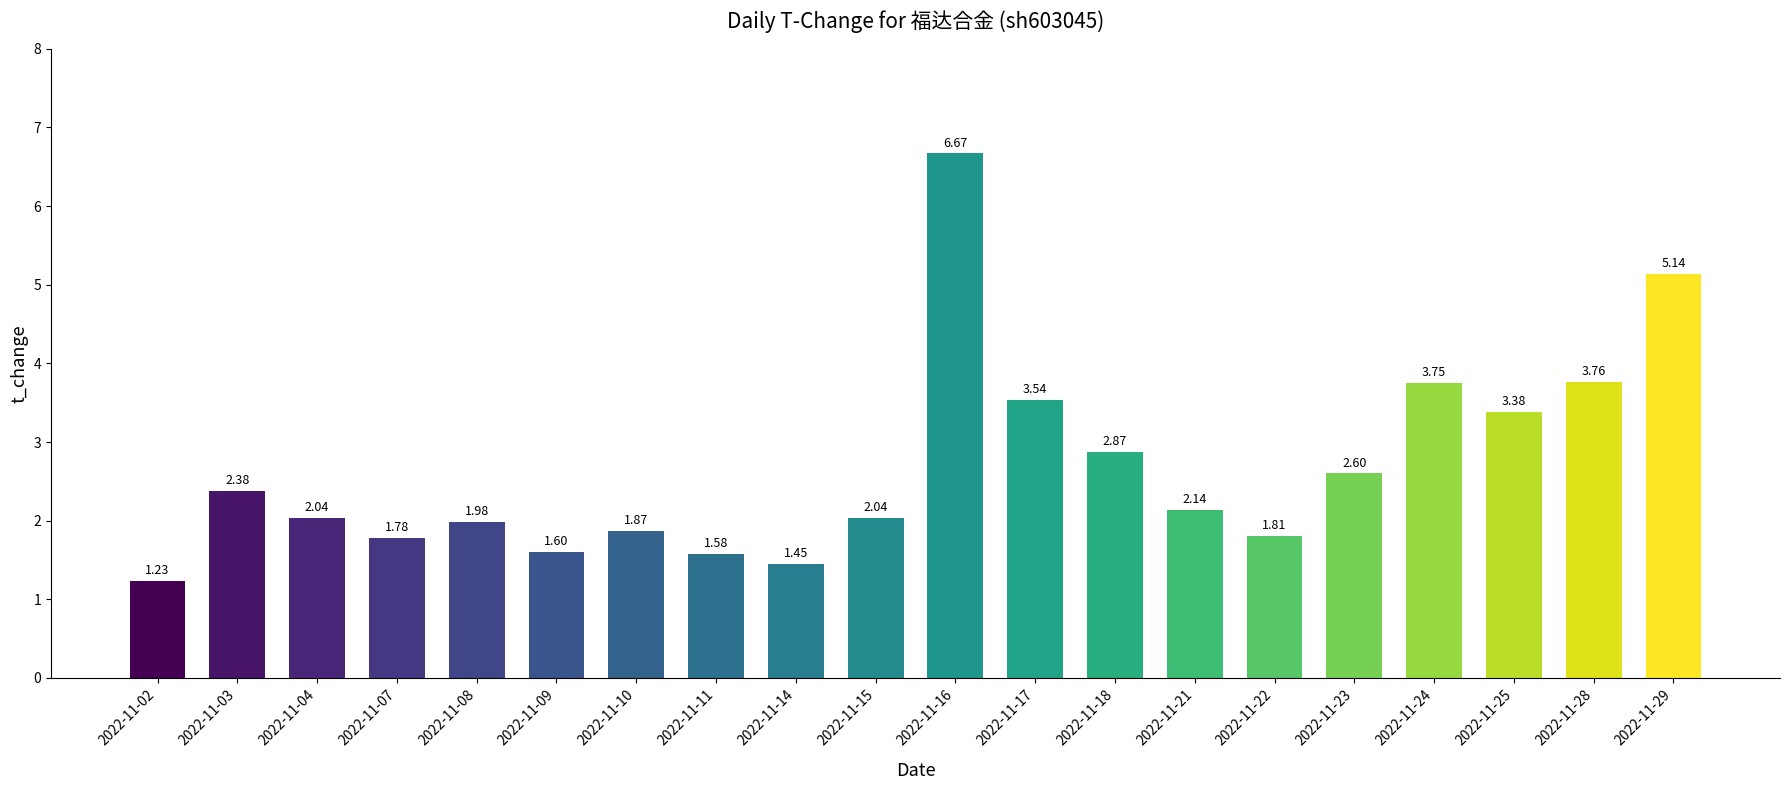

What is the change in value from 2022-11-17 to 2022-11-23?

-0.9